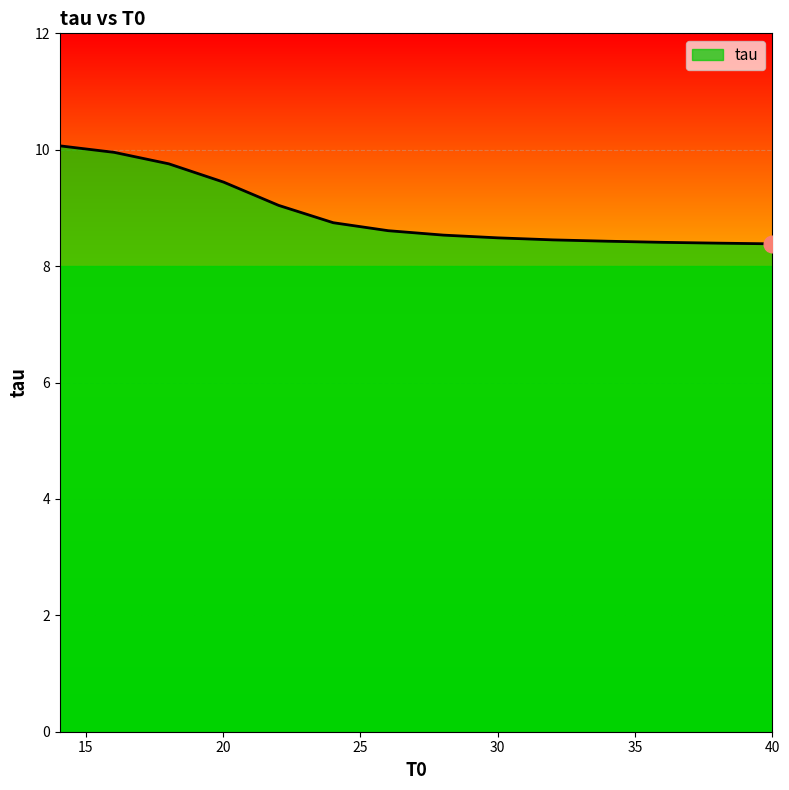

What is the smallest value displayed?

8.4